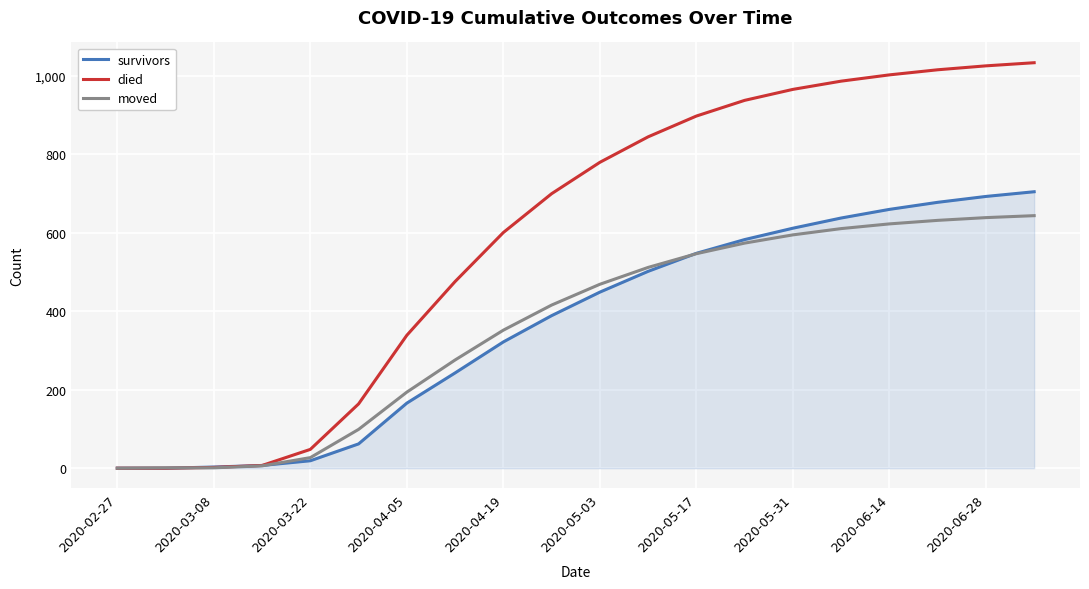

Which series has the largest total across all categories?

died